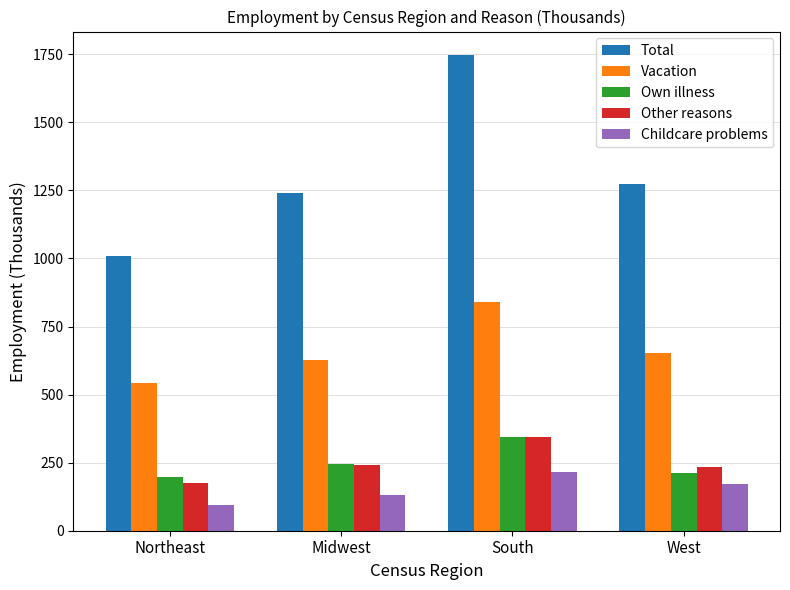

How many values in the Total series are below 1272?

2